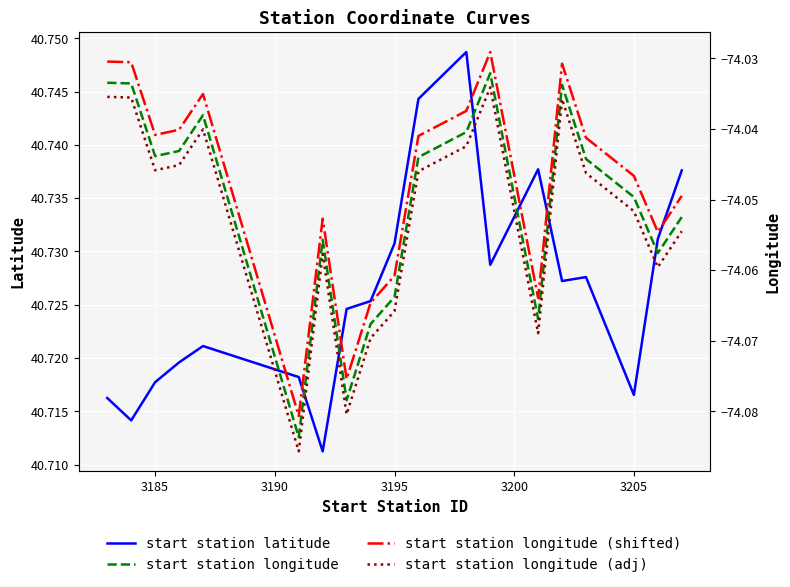

The value of start station latitude at 3195 is 8.6. True or false?

False